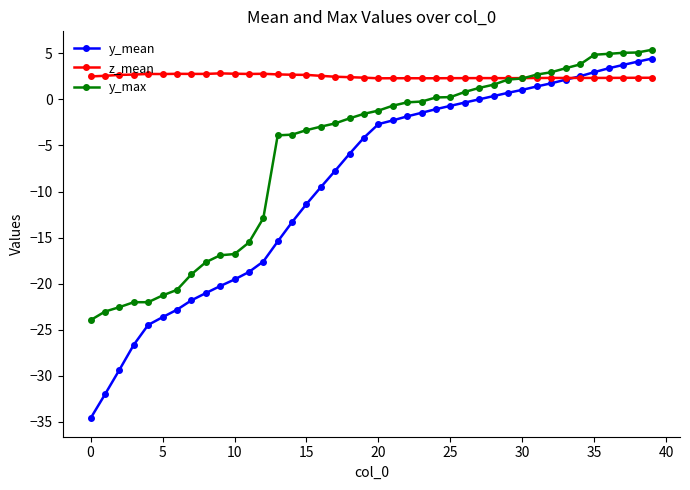

True or false: y_mean and y_max cross at least once.

False